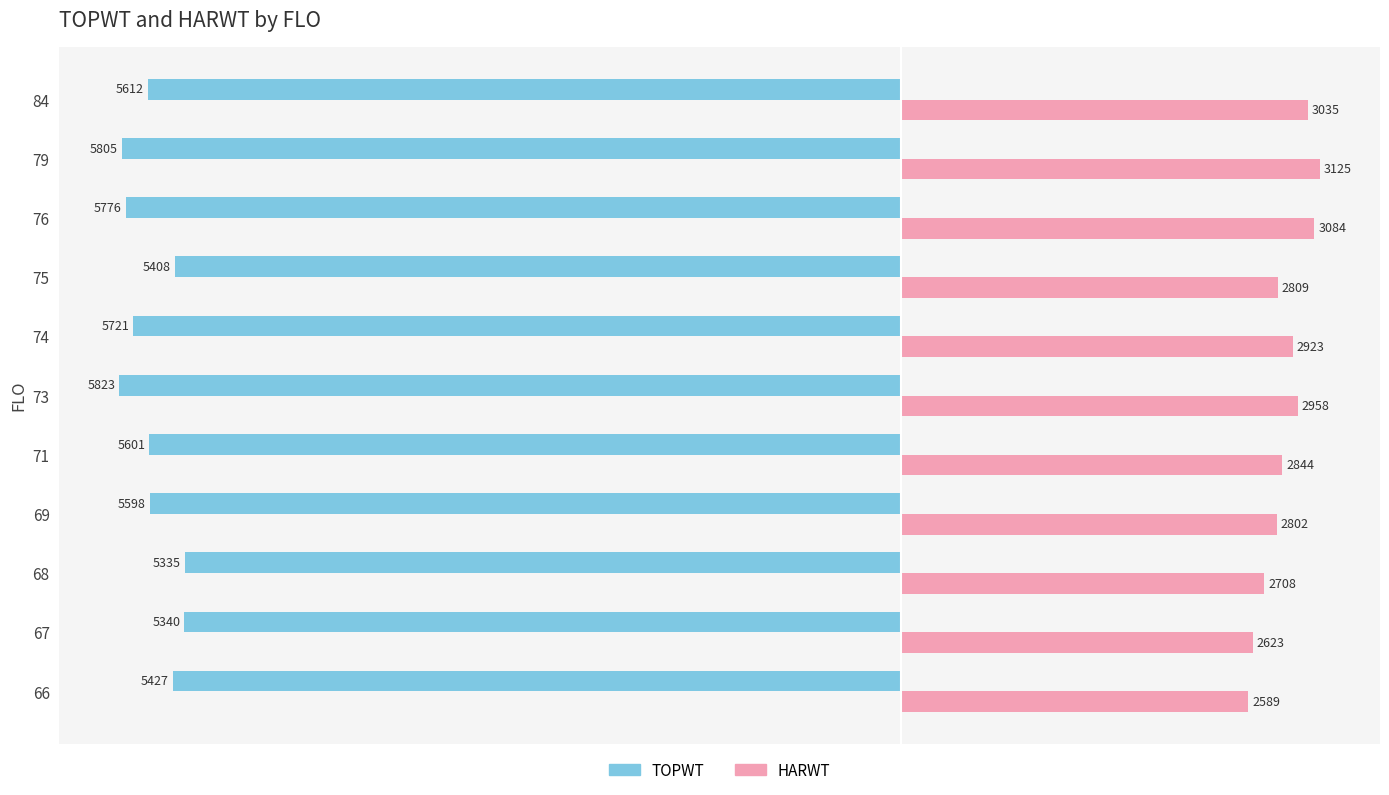

What is the minimum value for HARWT?

2589